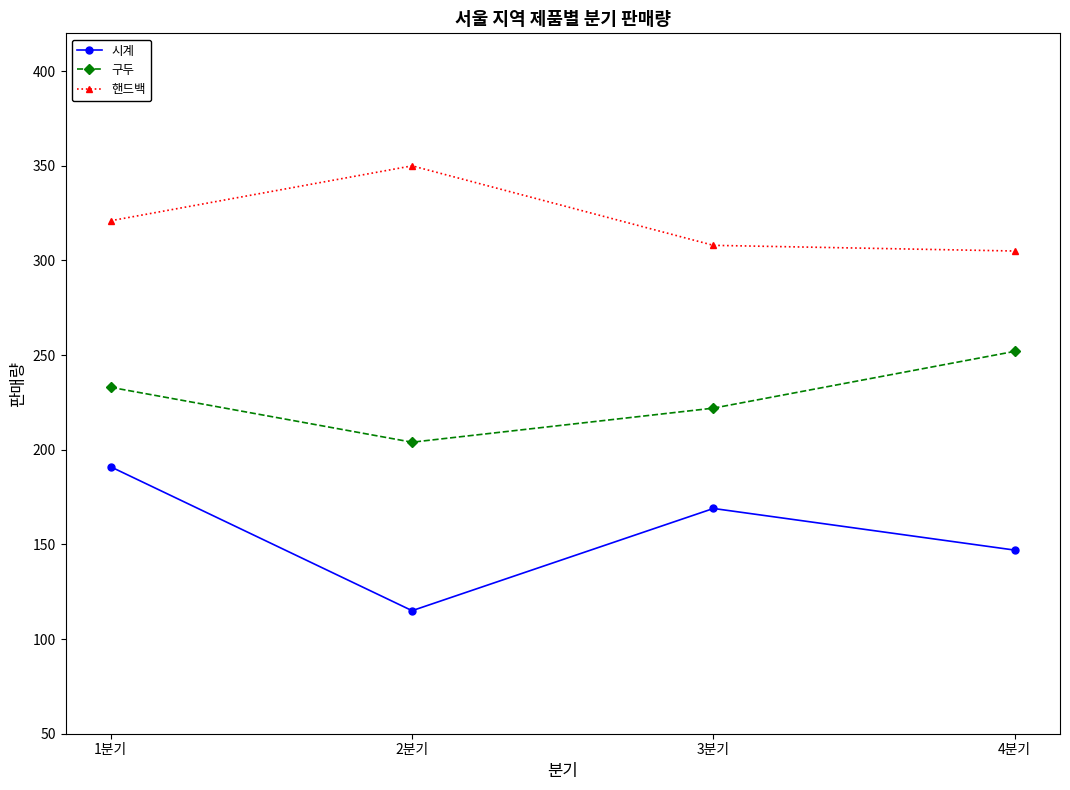

Is the value of 구두 at 3분기 greater than the value of 핸드백 at 4분기?

No